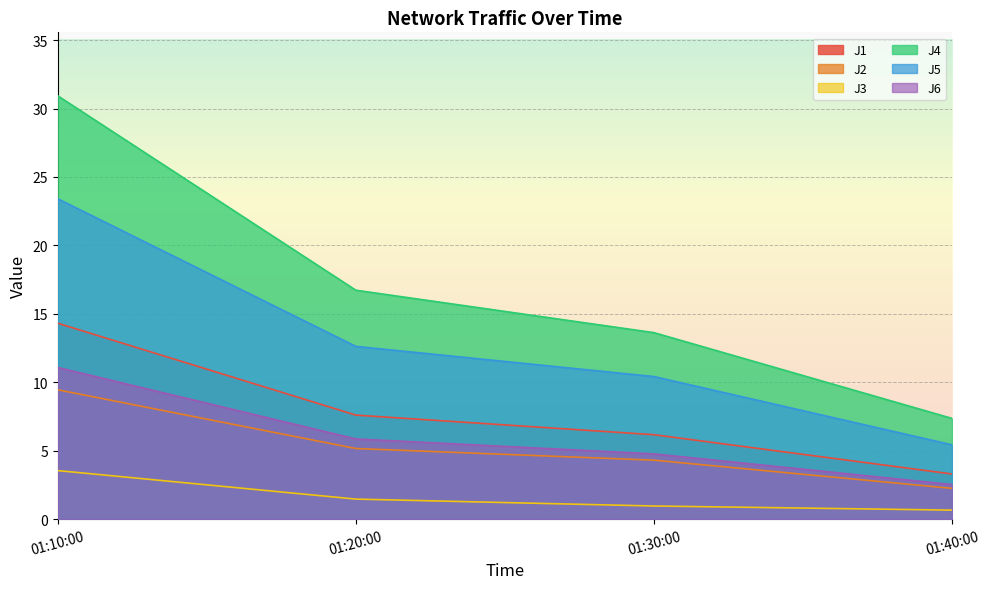

Reading left to right, transcribe all the data shown in this chart.

J1: 14.3	7.6	6.2	3.3
J2: 9.5	5.2	4.3	2.2
J3: 3.5	1.5	1.0	0.7
J4: 30.9	16.7	13.6	7.4
J5: 23.4	12.6	10.4	5.4
J6: 11.1	5.9	4.8	2.5